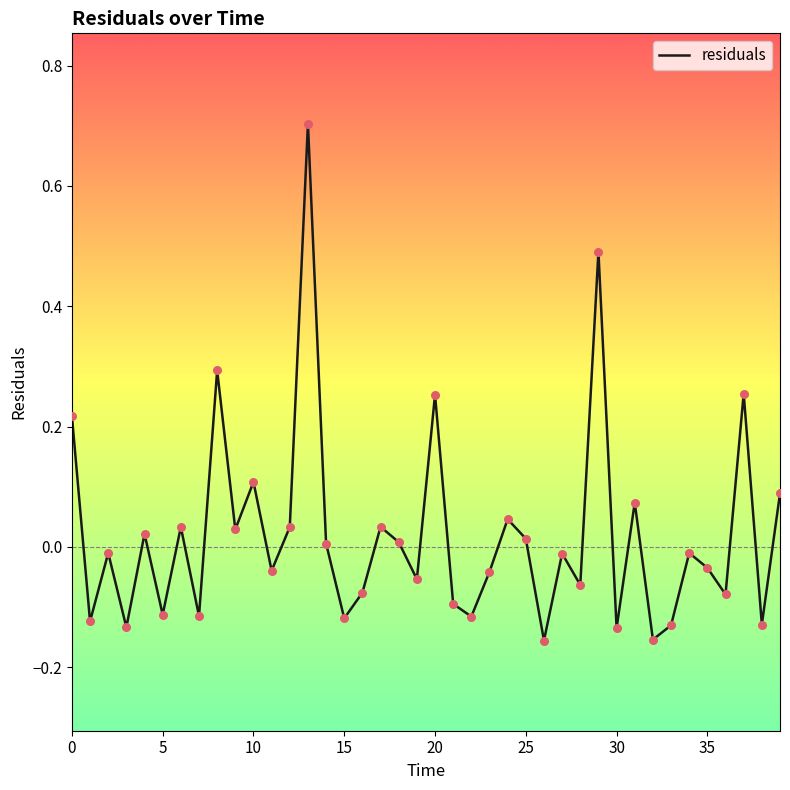

What is the difference between the maximum and minimum values?

0.9